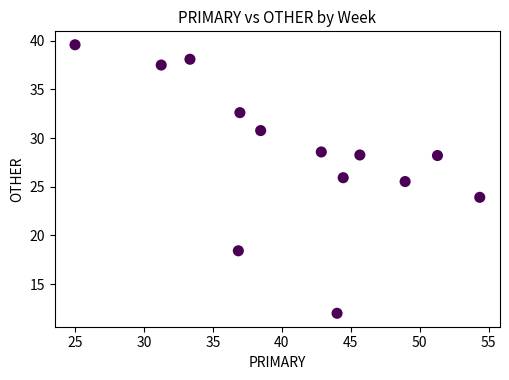

What Y value in the scatter plot is closest to 25?

25.5